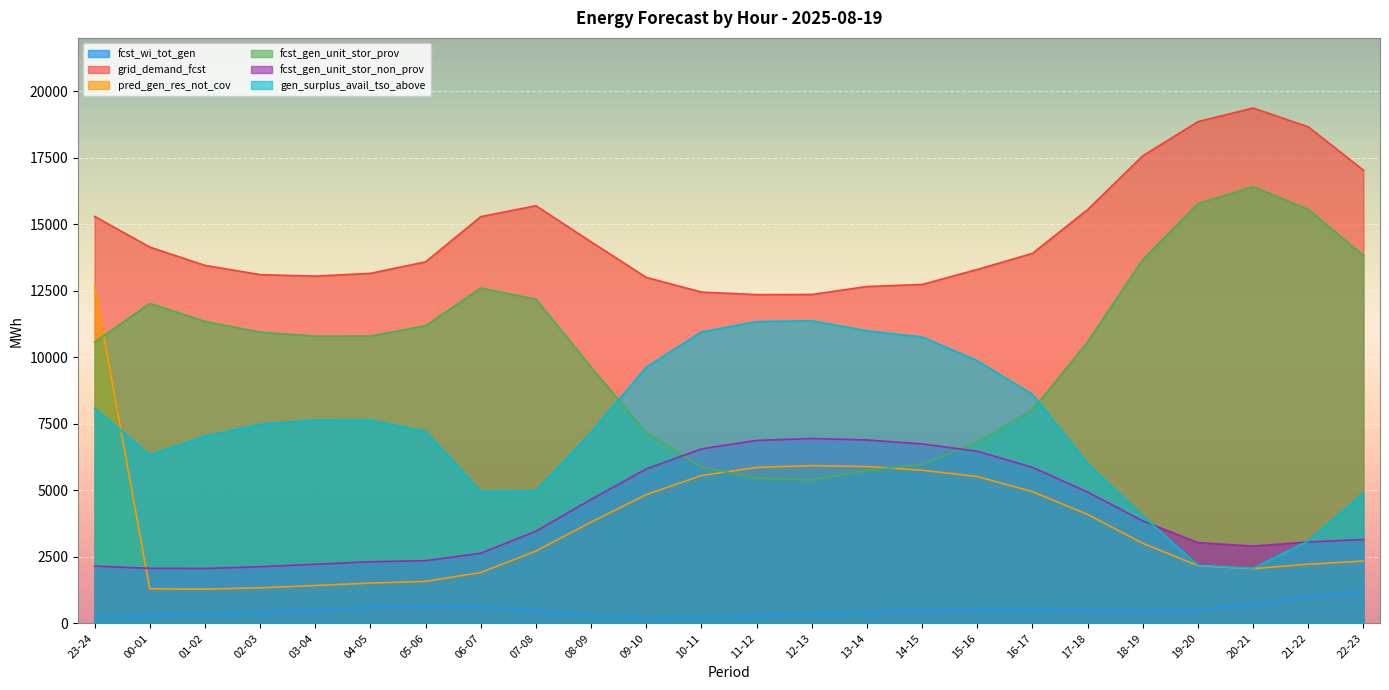

True or false: fcst_wi_tot_gen and gen_surplus_avail_tso_above cross at least once.

False